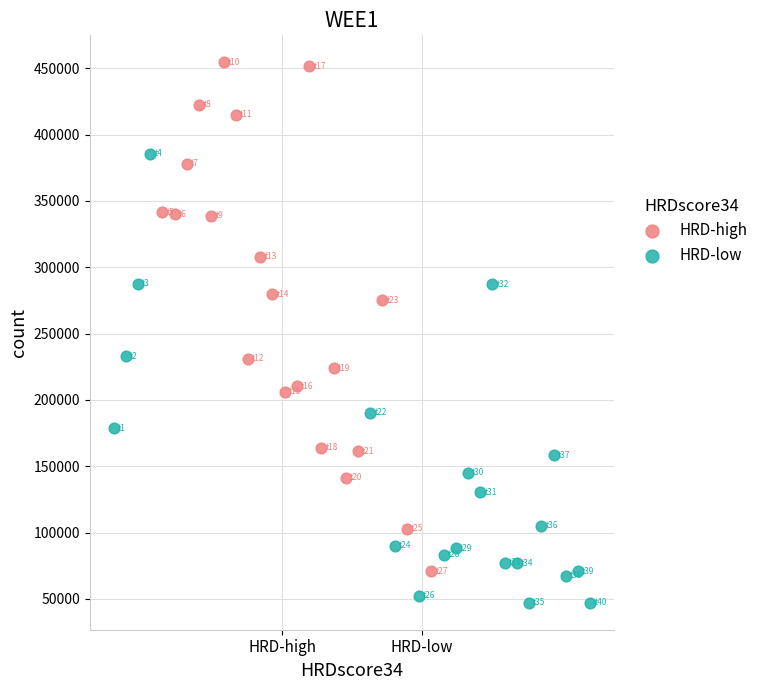

Which series reaches the maximum Y coordinate?

HRD-high